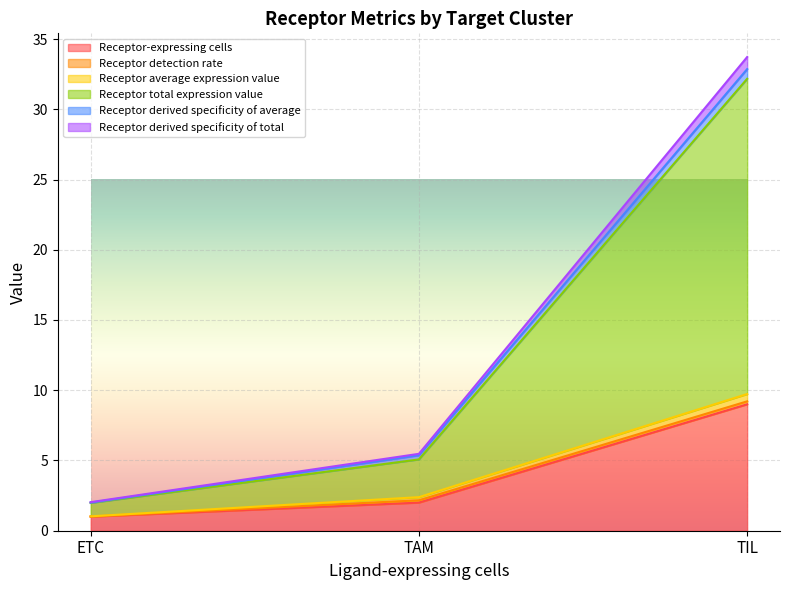

At which label is Receptor-expressing cells closest to 5?

TAM